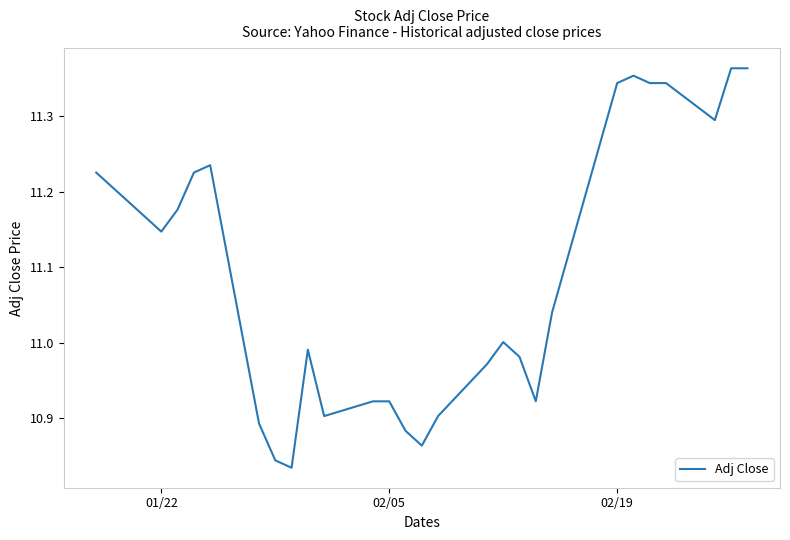

What is the difference between the maximum and minimum values?

0.5